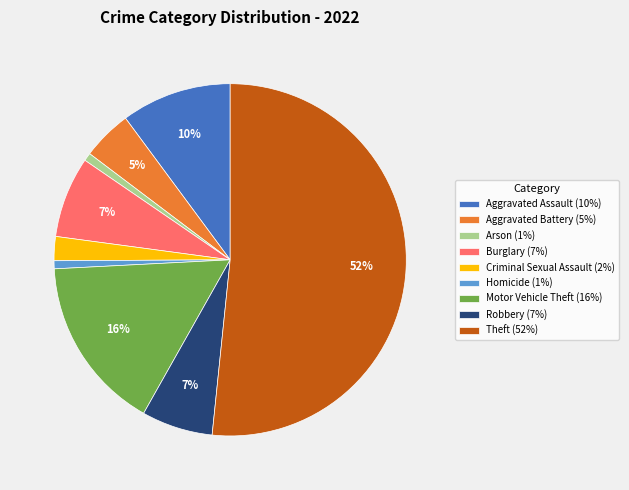

To the nearest percent, what is the average slice percentage?

11%